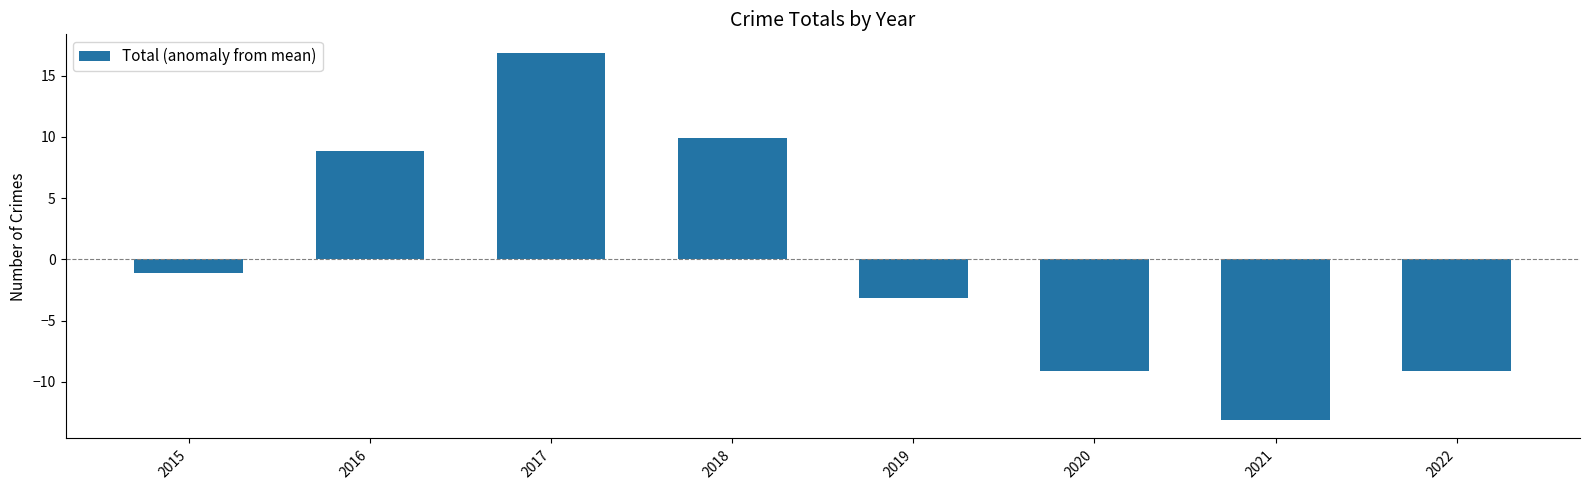

What is the value of the 2nd bar from the left?

8.9